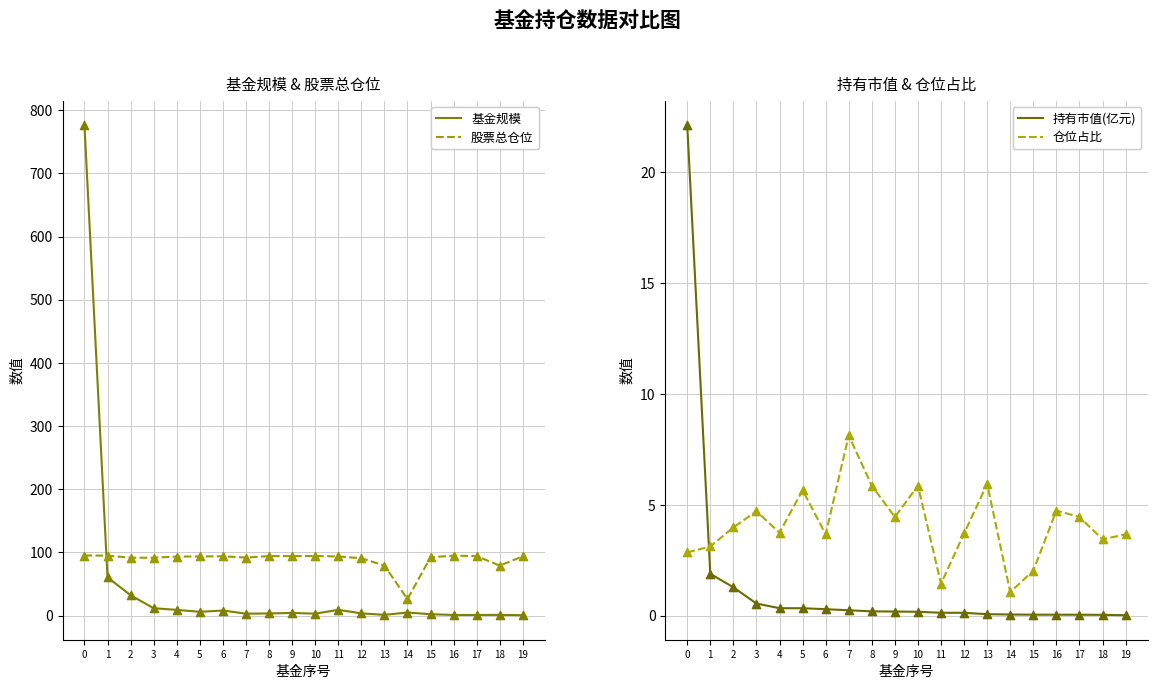

Is the value of 股票总仓位 at 1 greater than the value of 仓位占比 at 1?

Yes